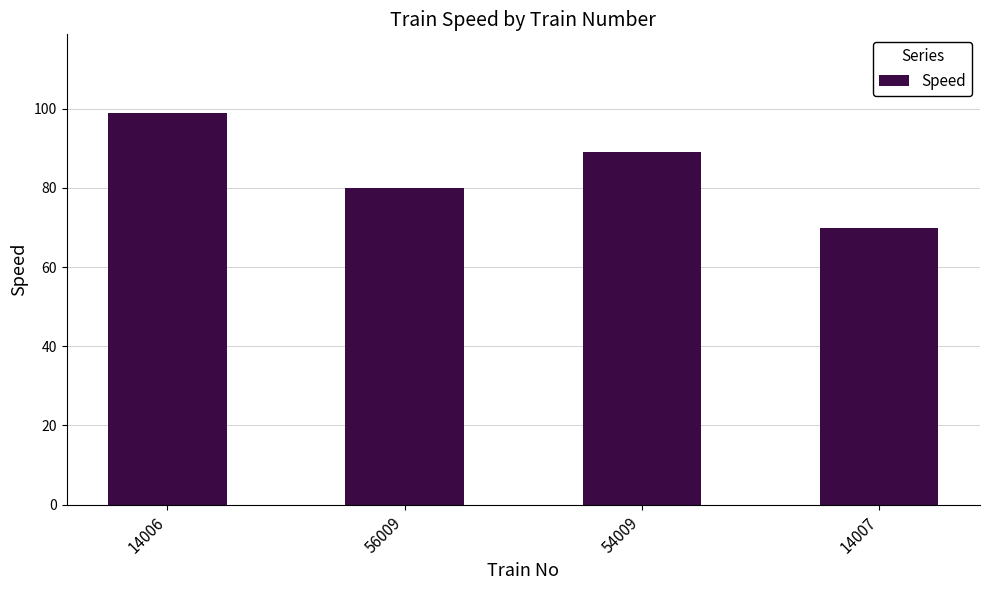

Read the value at 56009, to the nearest 10.

80